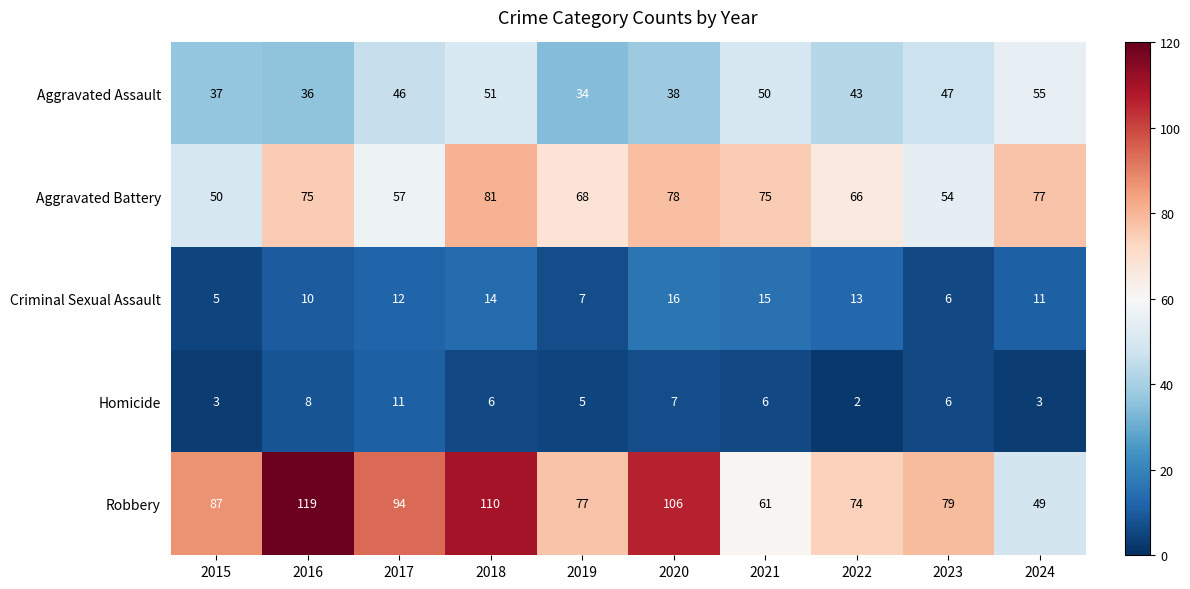

What is the spread (max minus min) of values at 2023?

73